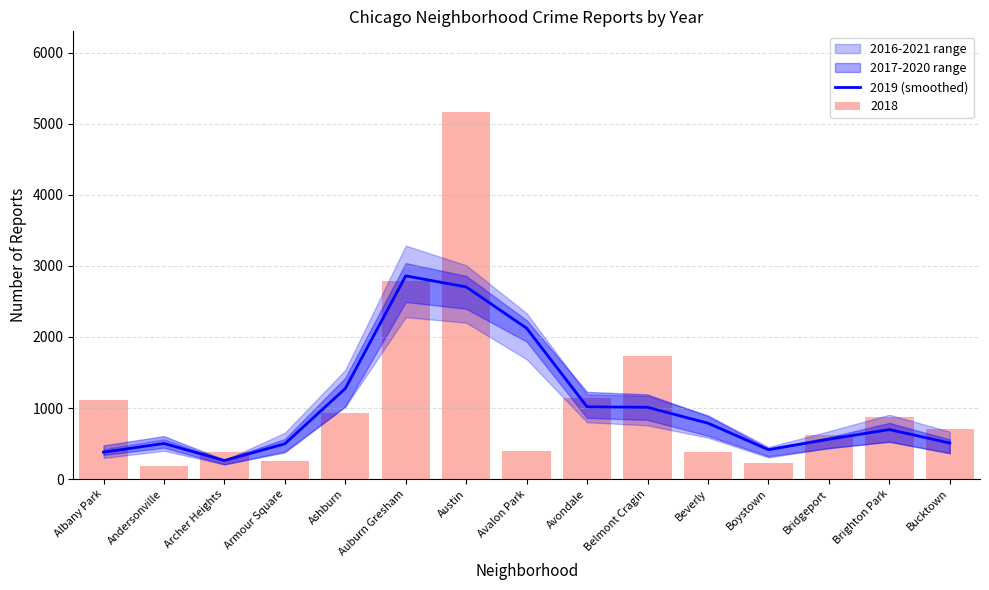

What is the smallest value displayed?

261.0